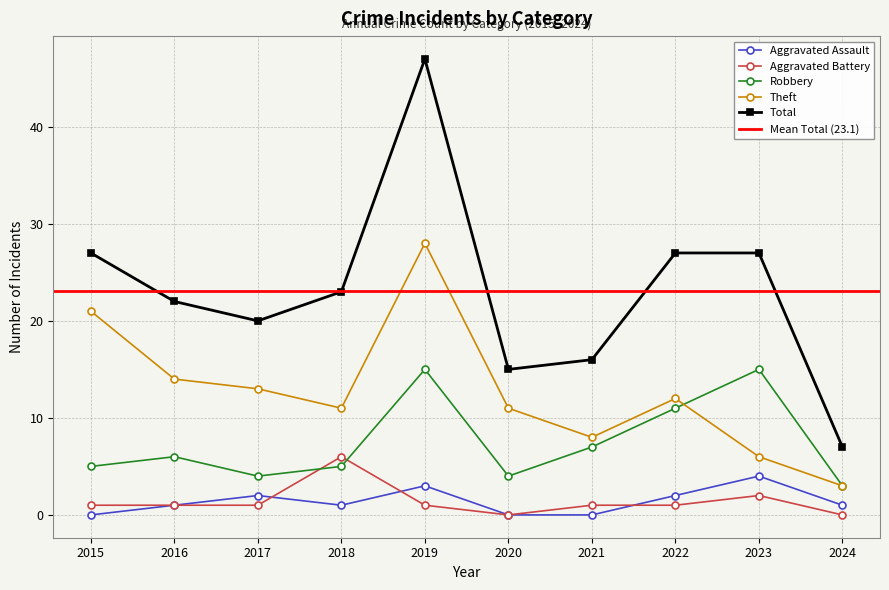

Which series has the widest spread of values?

Total